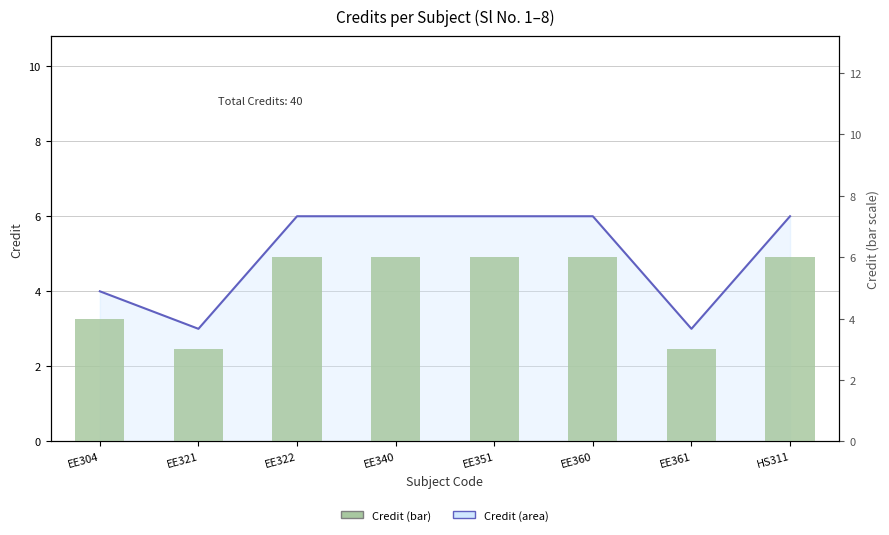

What is the value of the Credit (bar) bar at the 4th from the left?

6